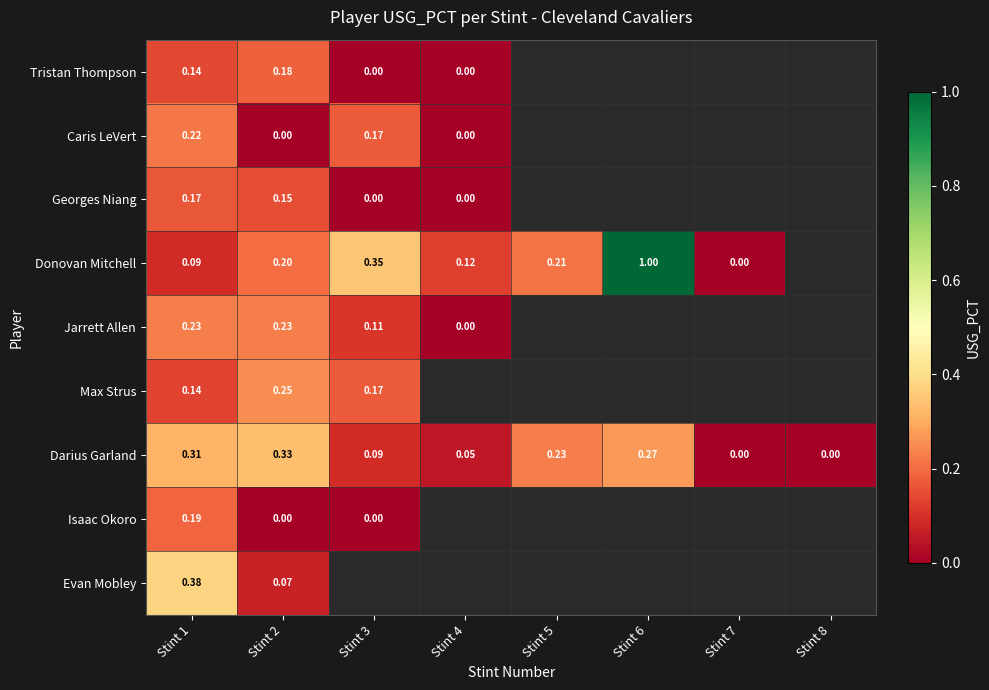

Is the value of Darius Garland at Stint 2 greater than the value of Georges Niang at Stint 3?

Yes